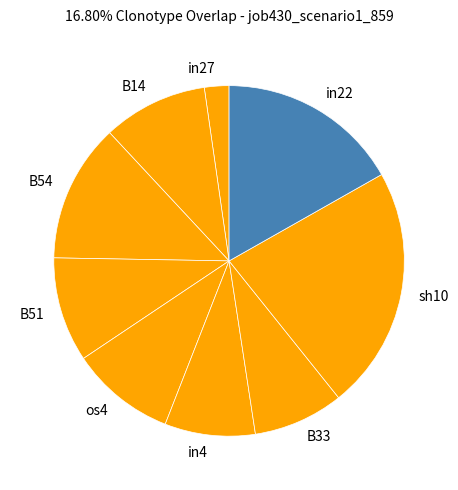

Does in22 account for over 50% of the chart?

No